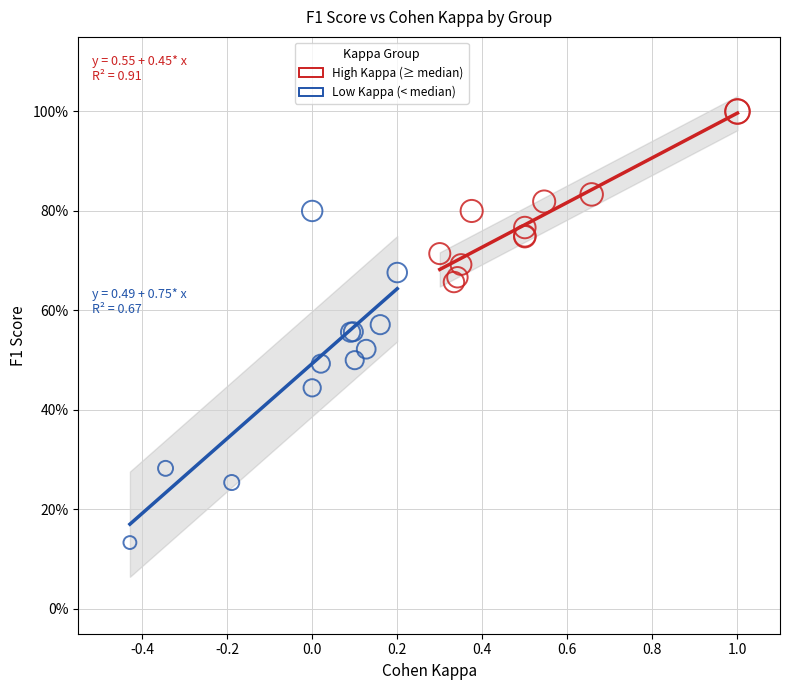

Which series has the largest Y range (max minus min)?

Low Kappa (< median)